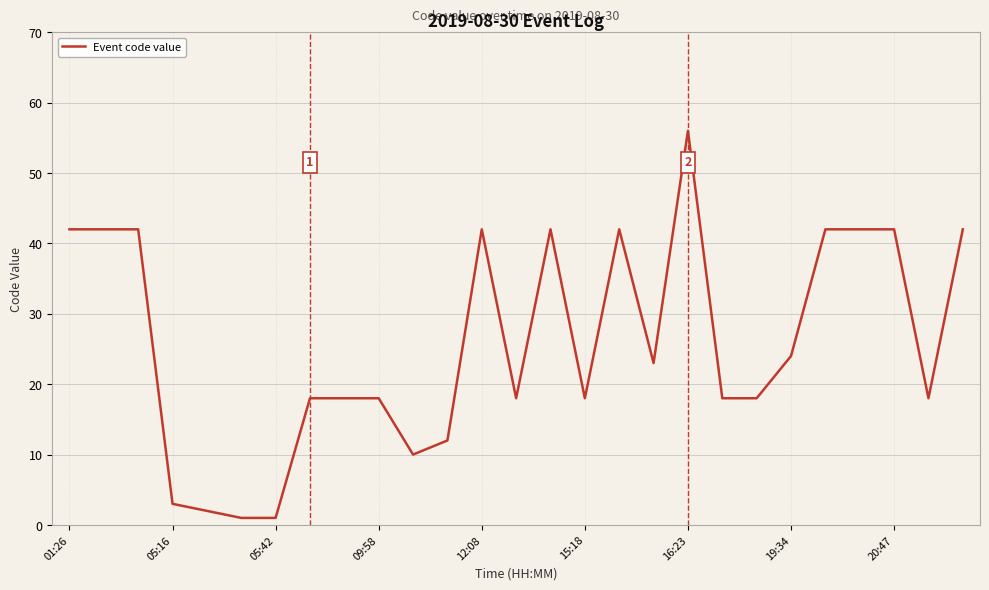

What is the maximum value shown in the chart?

56